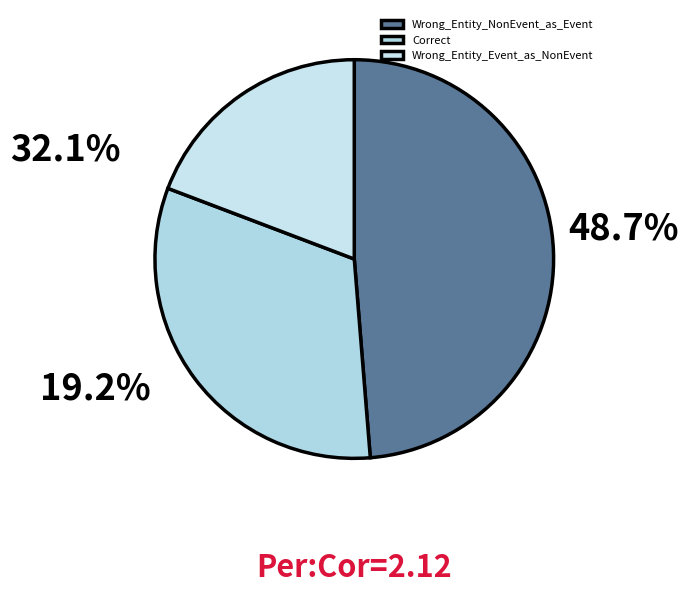

To the nearest percent, what percentage of the pie is Correct?

32%